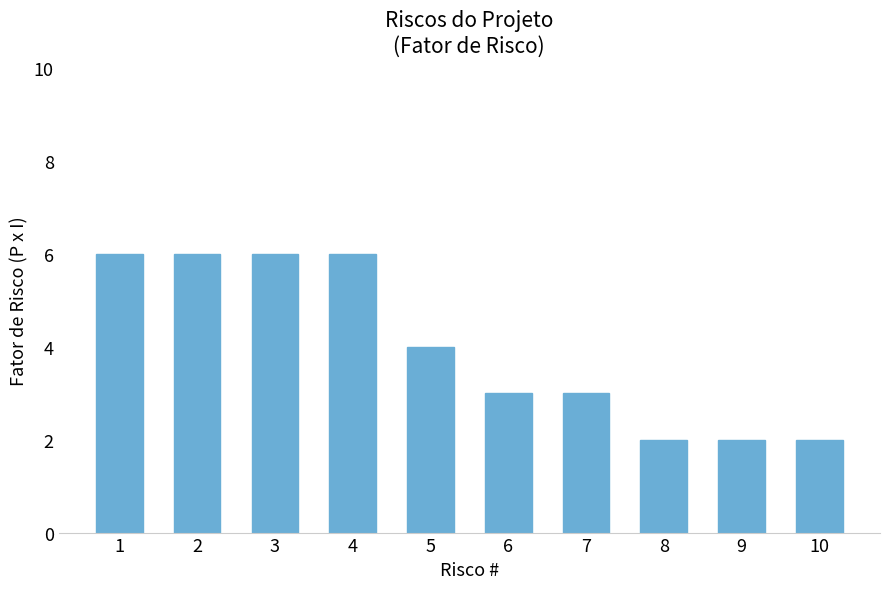

Read the value at 5.

4